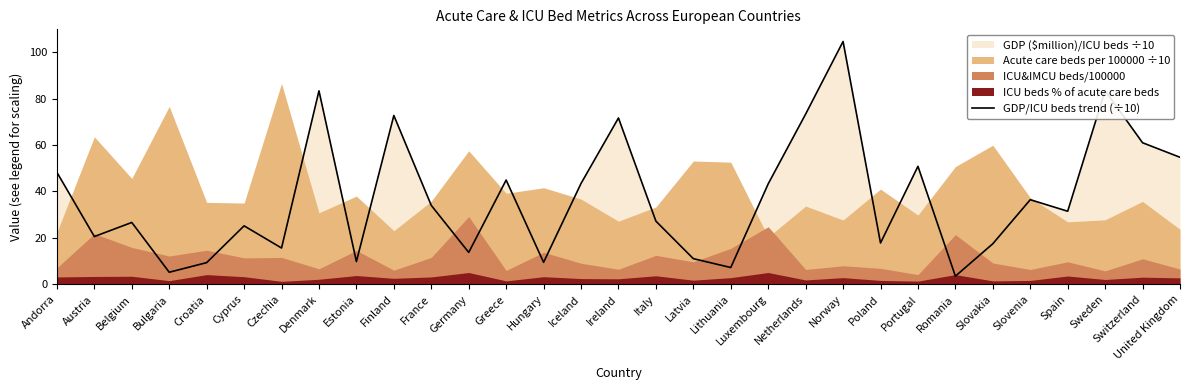

What is the greatest value displayed?

104.5